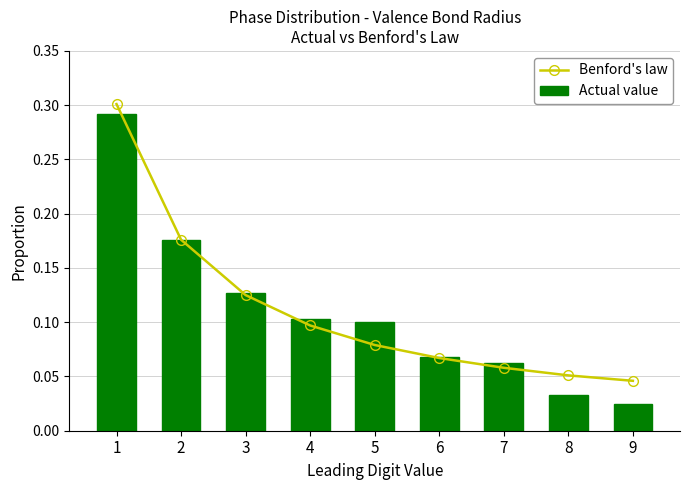

True or false: Benford's law has a value of 0.0 at 7.

False